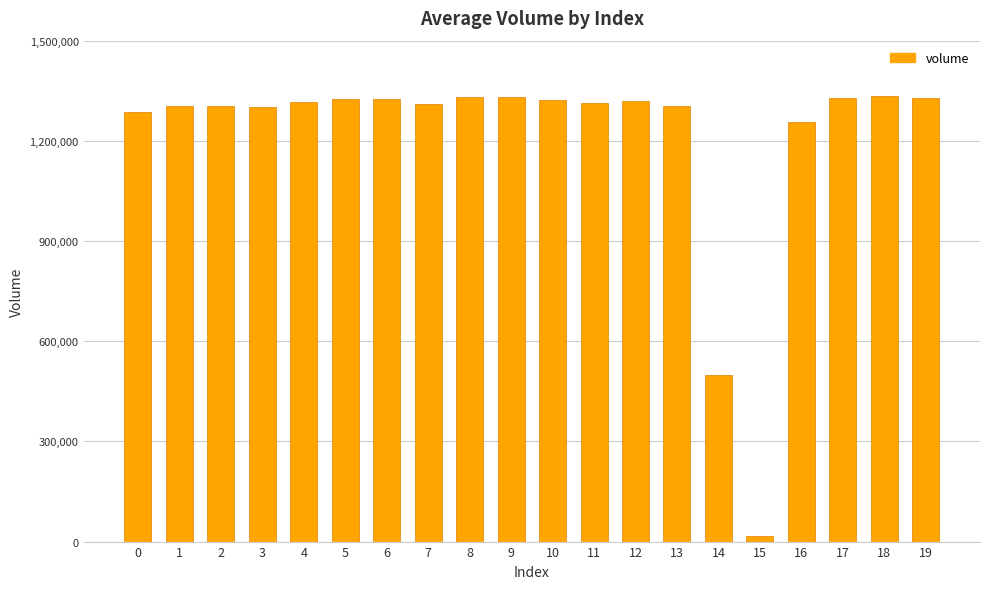

How many distinct data groups are displayed?

1